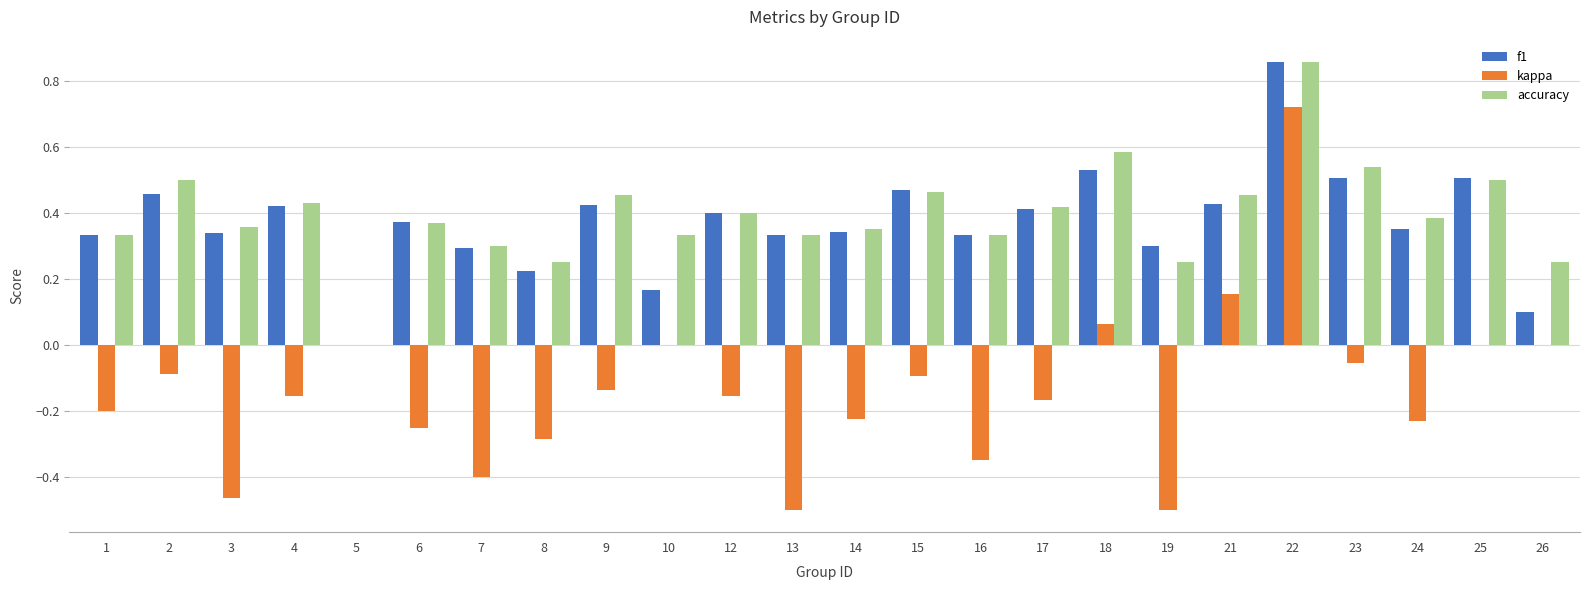

Which series changed the most between 22 and 24?

kappa